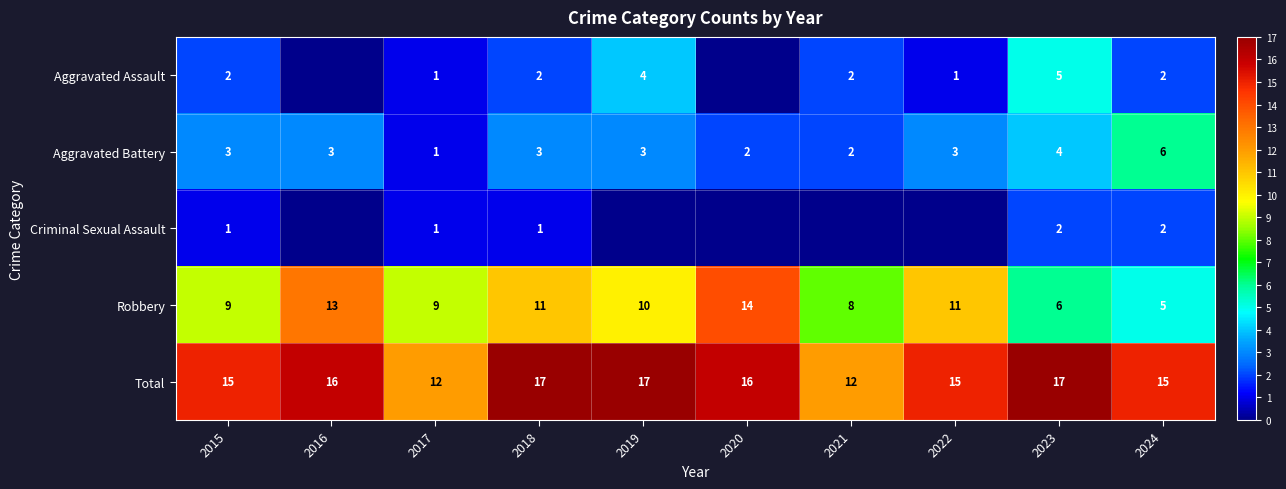

What is the lowest value of the Aggravated Battery series?

1